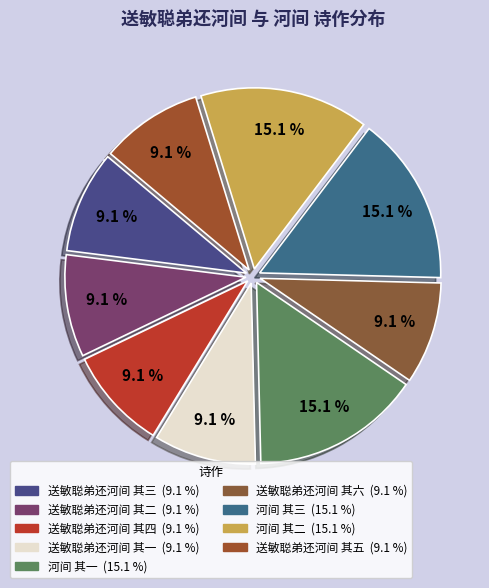

Is it true that 河间 其一 is 26% of the pie?

False